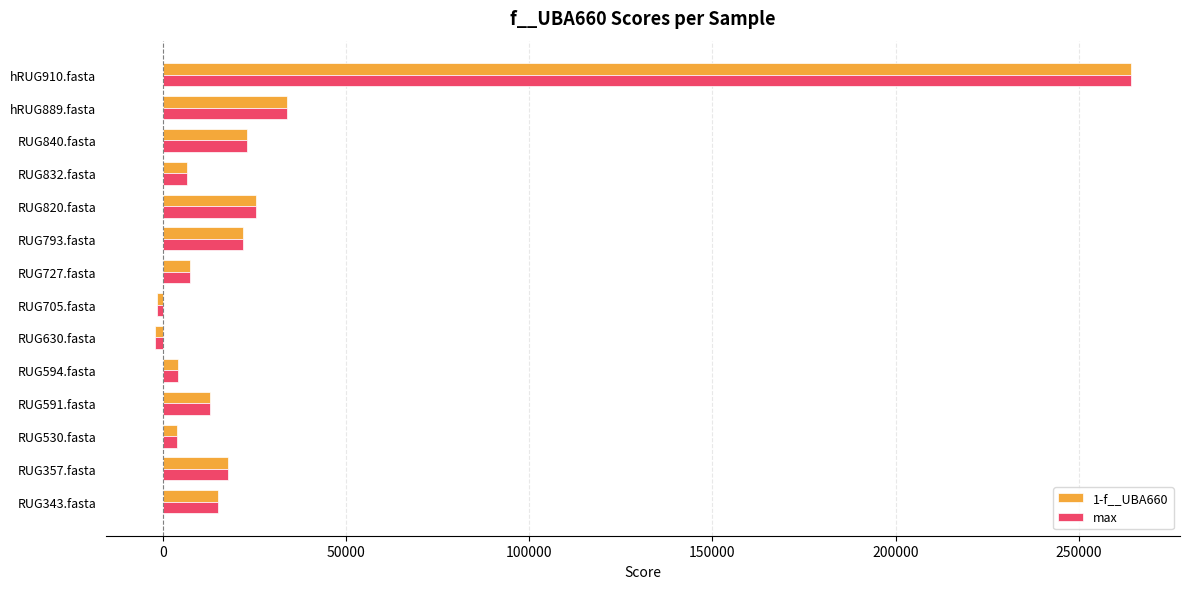

What is the total value across all series at hRUG910.fasta?

528612.0